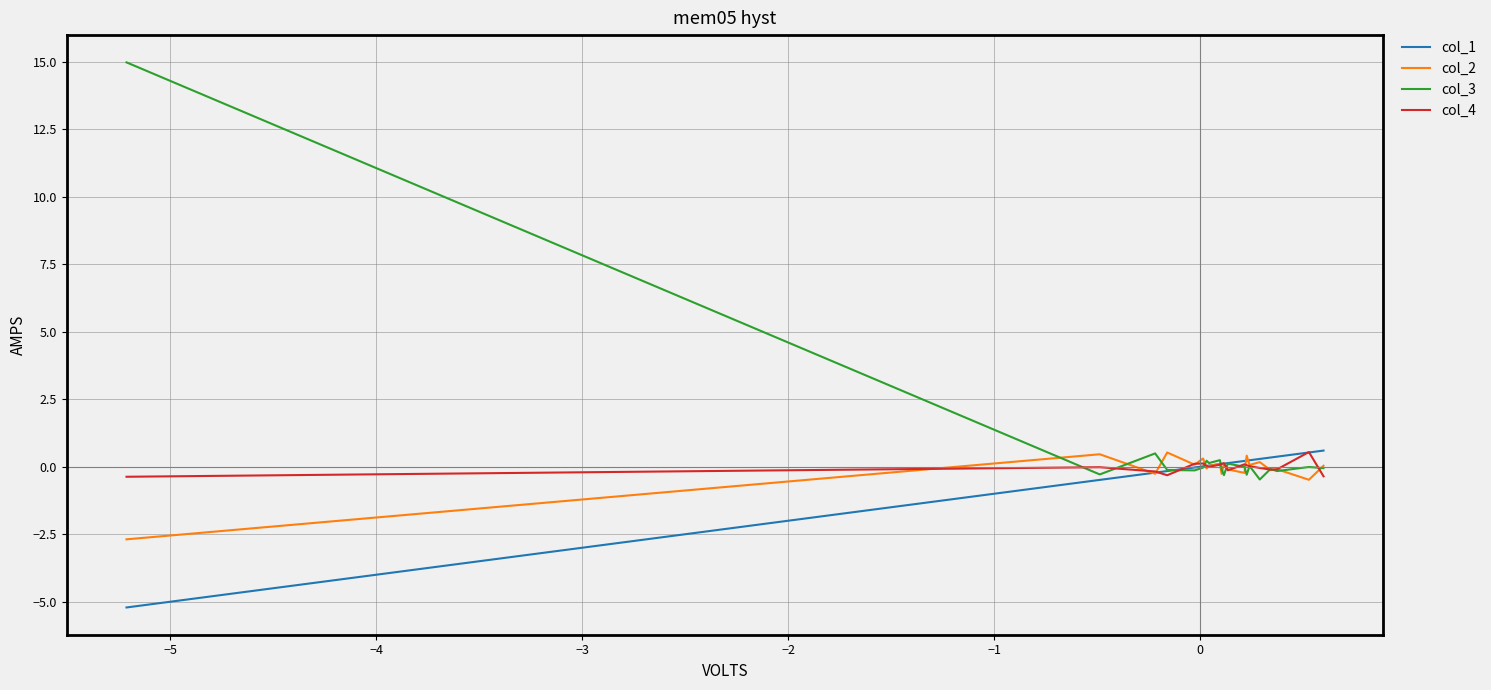

Which series has the widest spread of values?

col_3